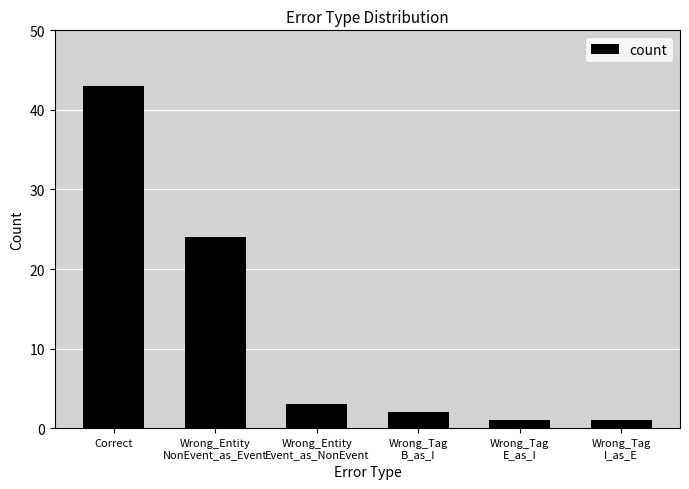

What is the greatest value displayed?

43